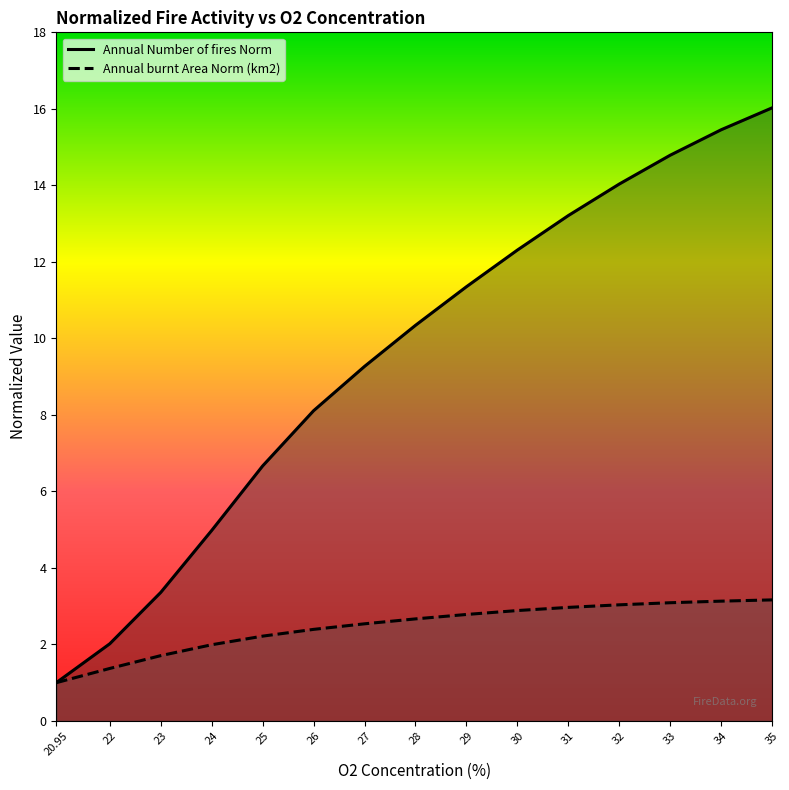

True or false: Annual burnt Area Norm (km2) has more than 2 interior local peaks.

False